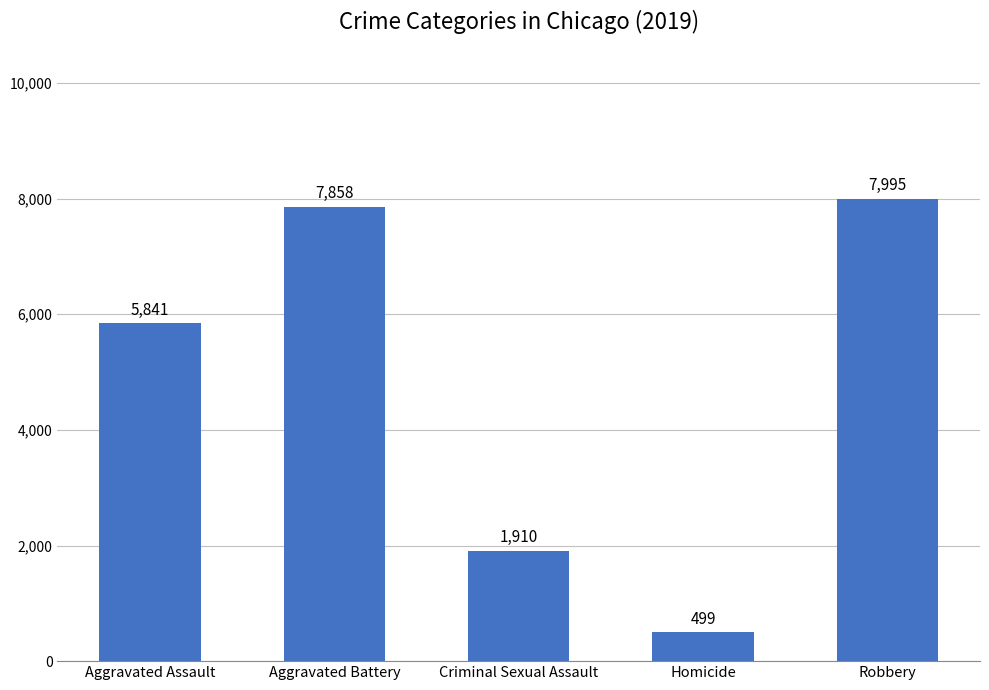

What position from the right is Aggravated Assault?

5